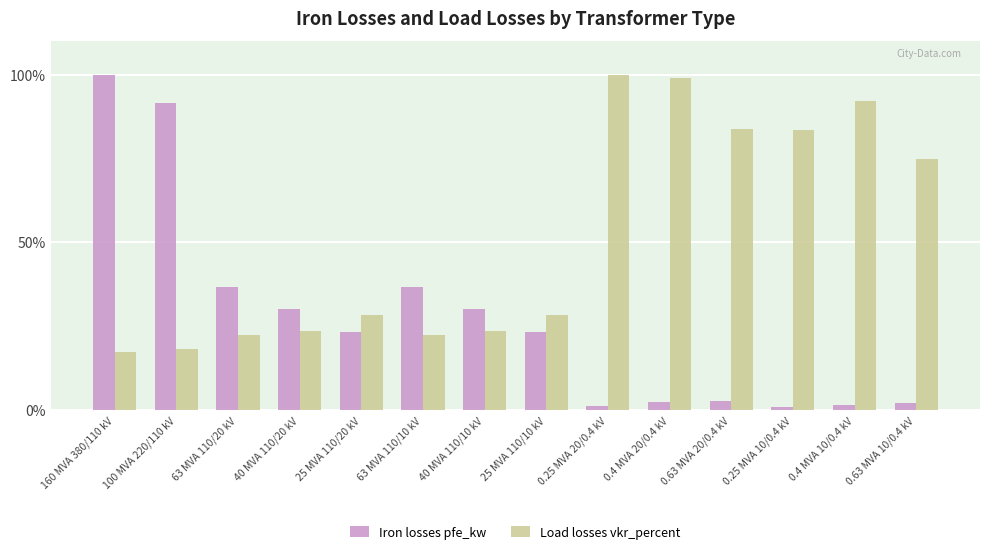

What is the maximum value for Iron losses pfe_kw?

100.0